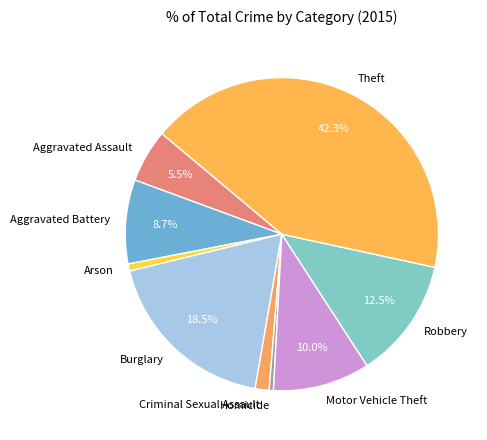

Is the sum of Arson and Burglary greater than half?

No